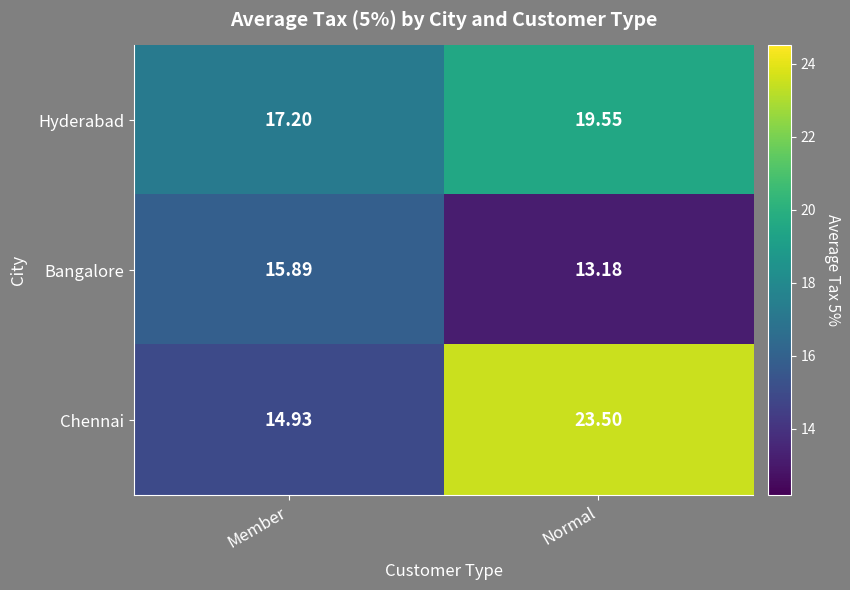

At which category does the chart reach its minimum across all series?

Normal